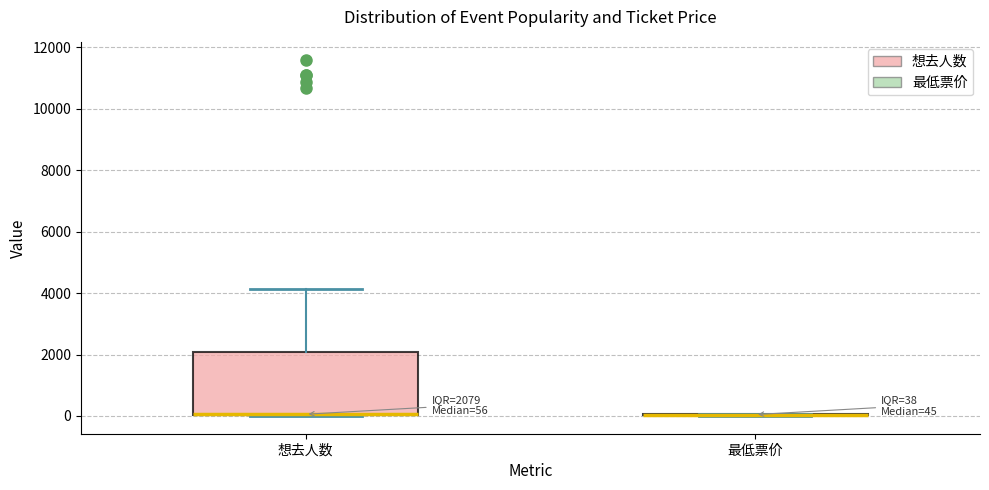

Which box is the tallest, from its lower edge to its upper edge?

想去人数